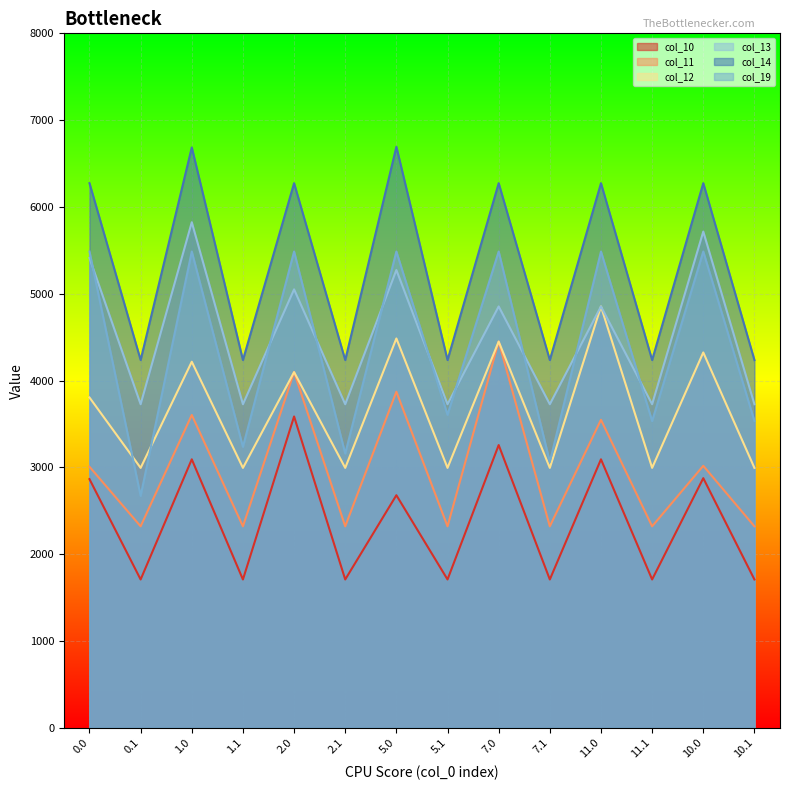

How many interior local valleys does the col_14 series have?

6